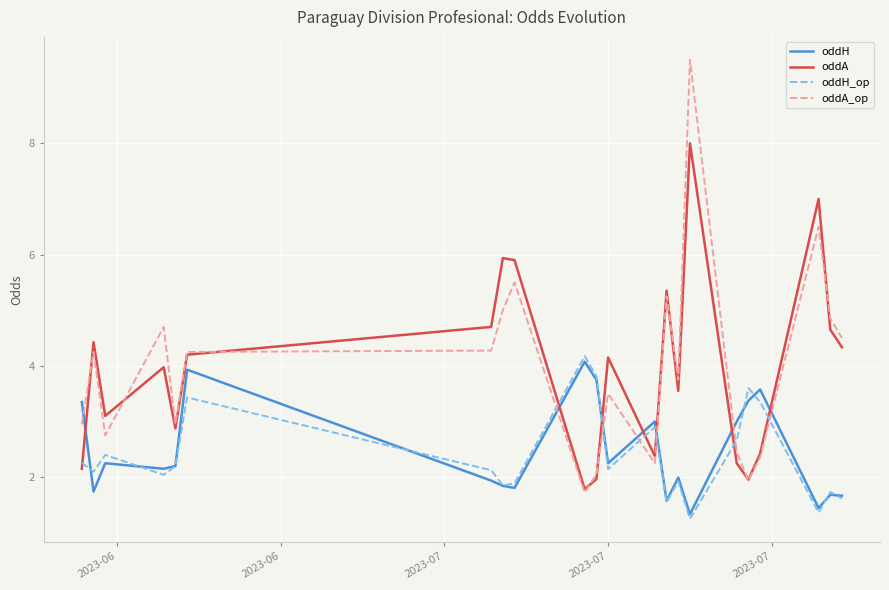

What is the lowest value of the oddA series?

1.8